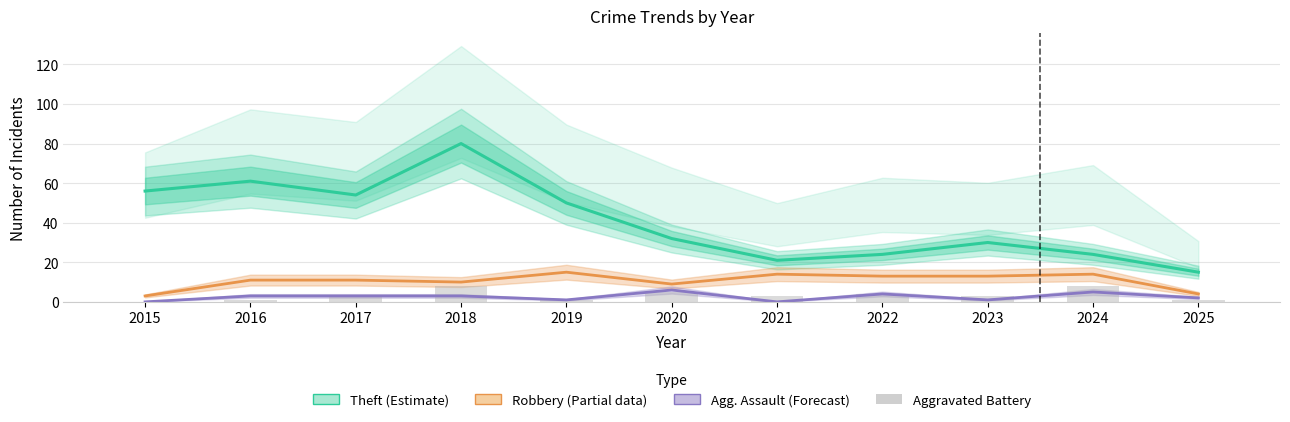

What is the sum of all Theft (Estimate) values?

447